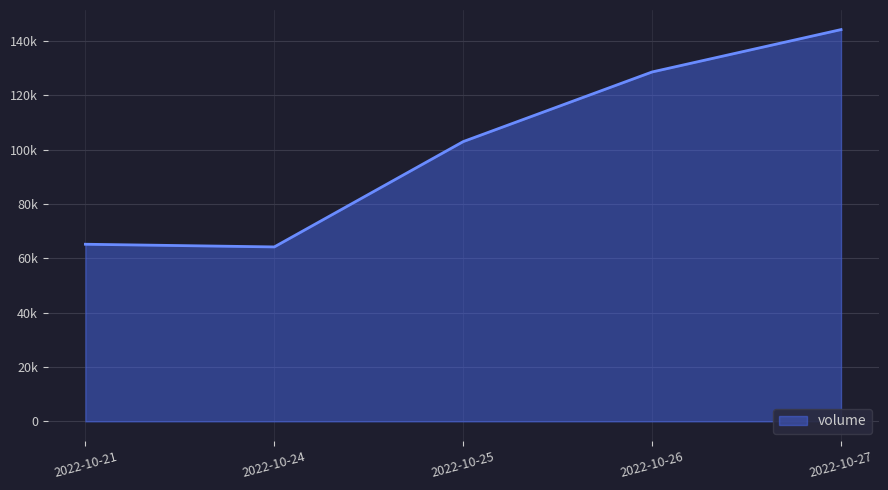

What is the value of the 2nd point from the left?

64173